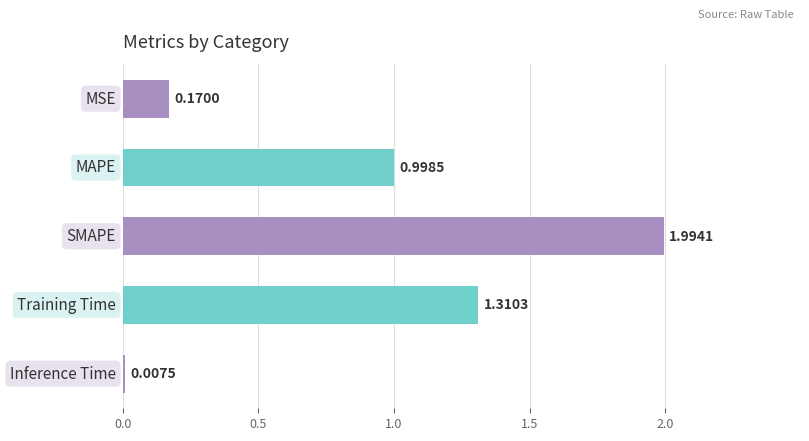

What is the difference between the maximum and second lowest values?

1.8